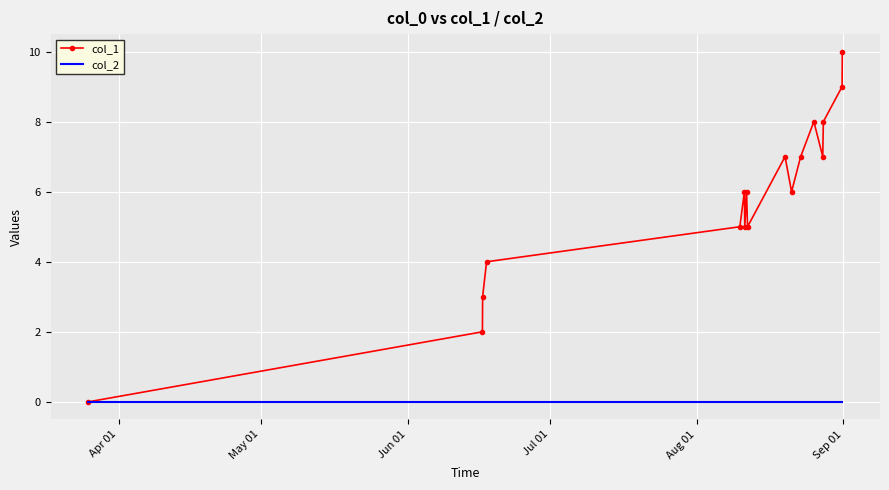

List the series in order of their overall mean, highest first.

col_1, col_2